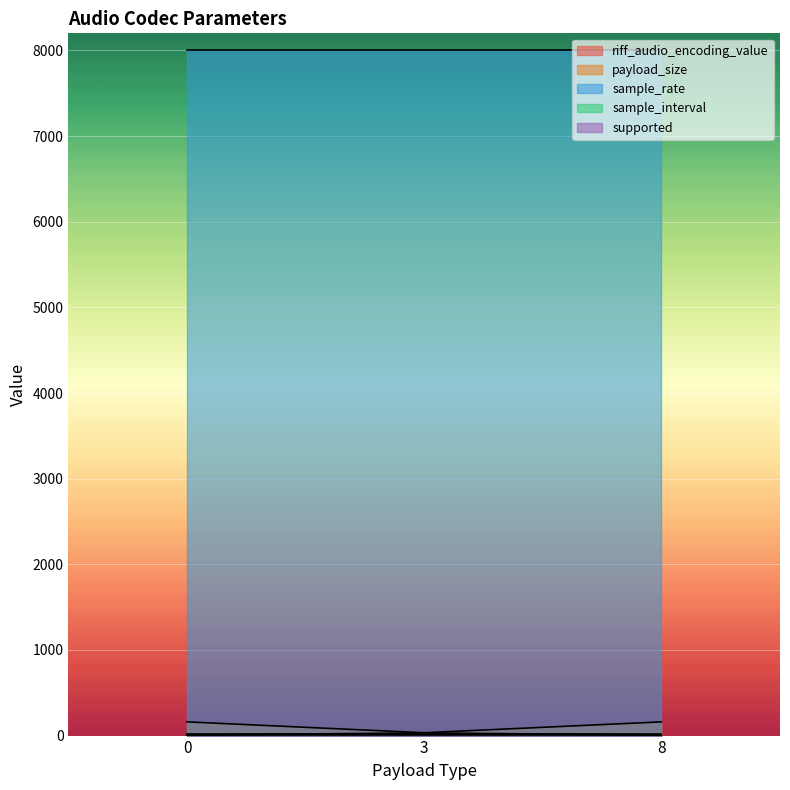

Rank the series at 8 from lowest to highest value.

supported, riff_audio_encoding_value, sample_interval, payload_size, sample_rate